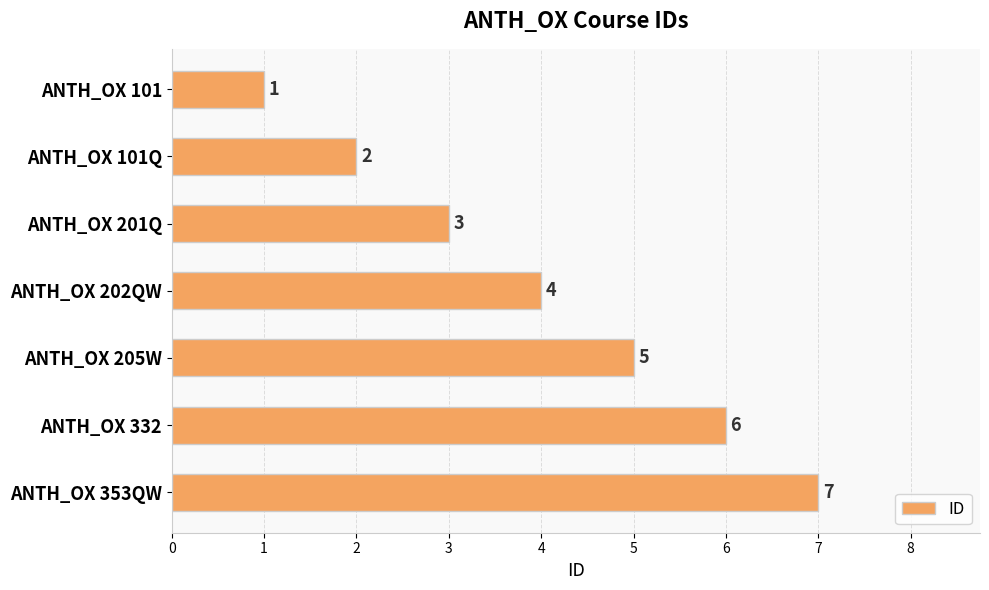

Where is the data nearest to the value 4?

ANTH_OX 202QW